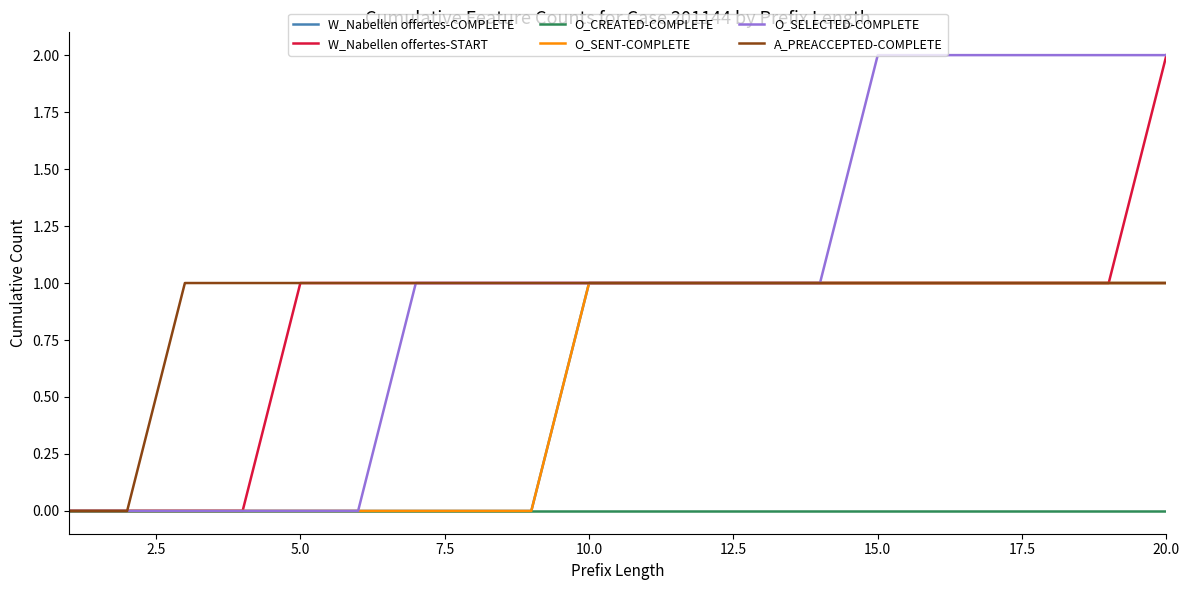

True or false: W_Nabellen offertes-START has more than 0 points higher than both neighbors.

False